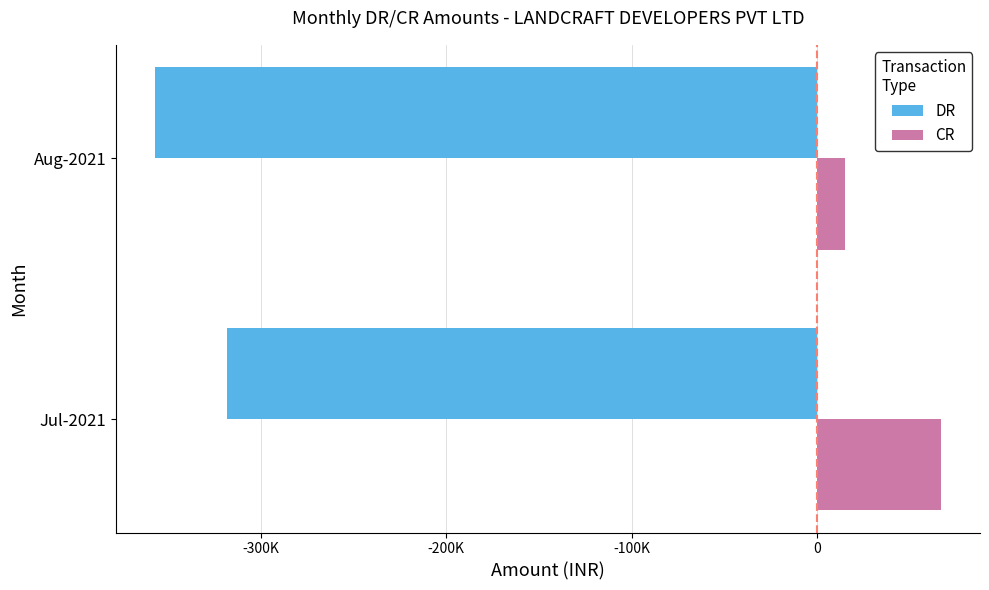

What is the maximum value shown in the chart?

66497